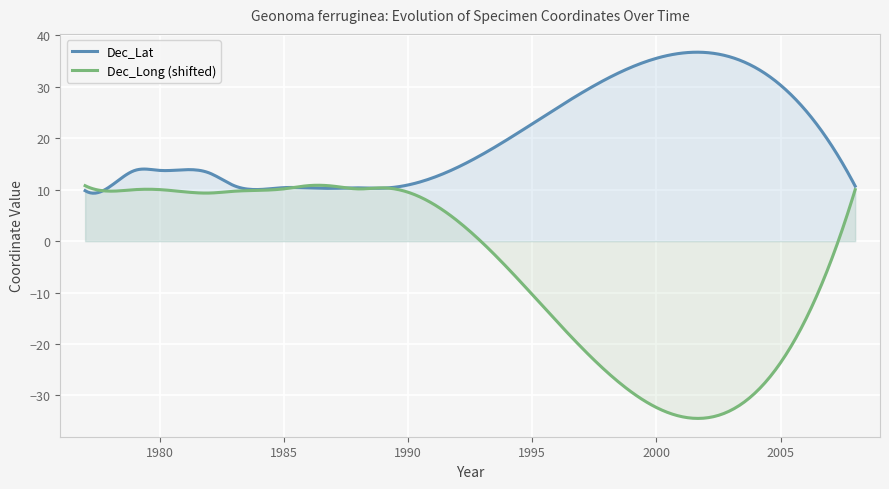

Rank the series by their average value, from lowest to highest.

Dec_Long (shifted), Dec_Lat